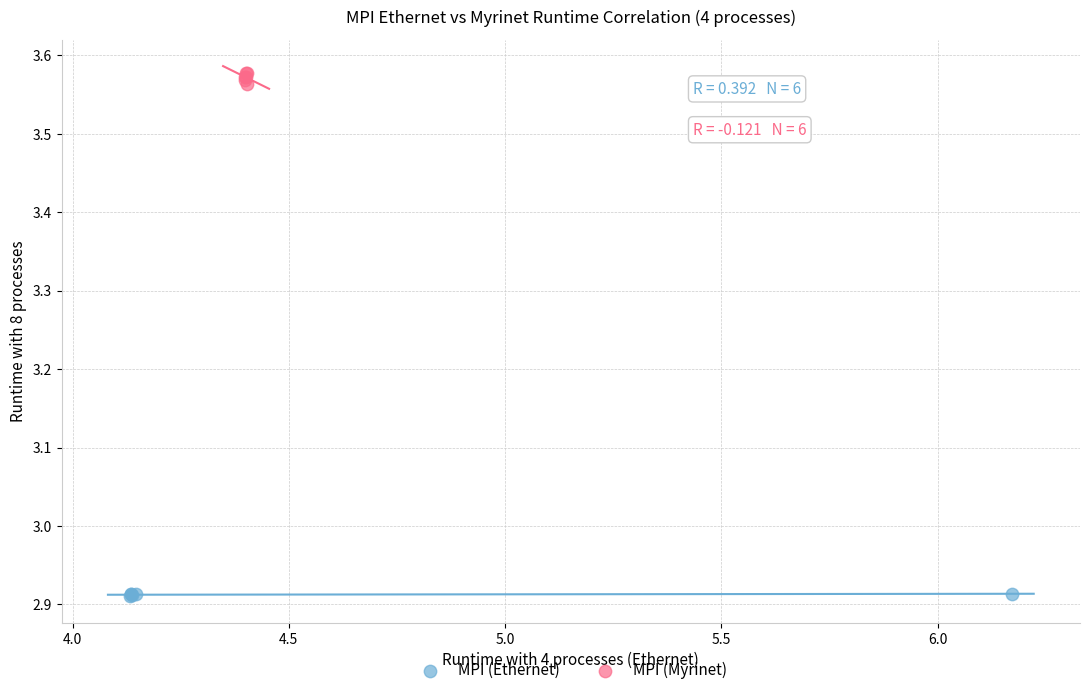

What are all the series names shown in the legend?

MPI (Ethernet), MPI (Myrinet)